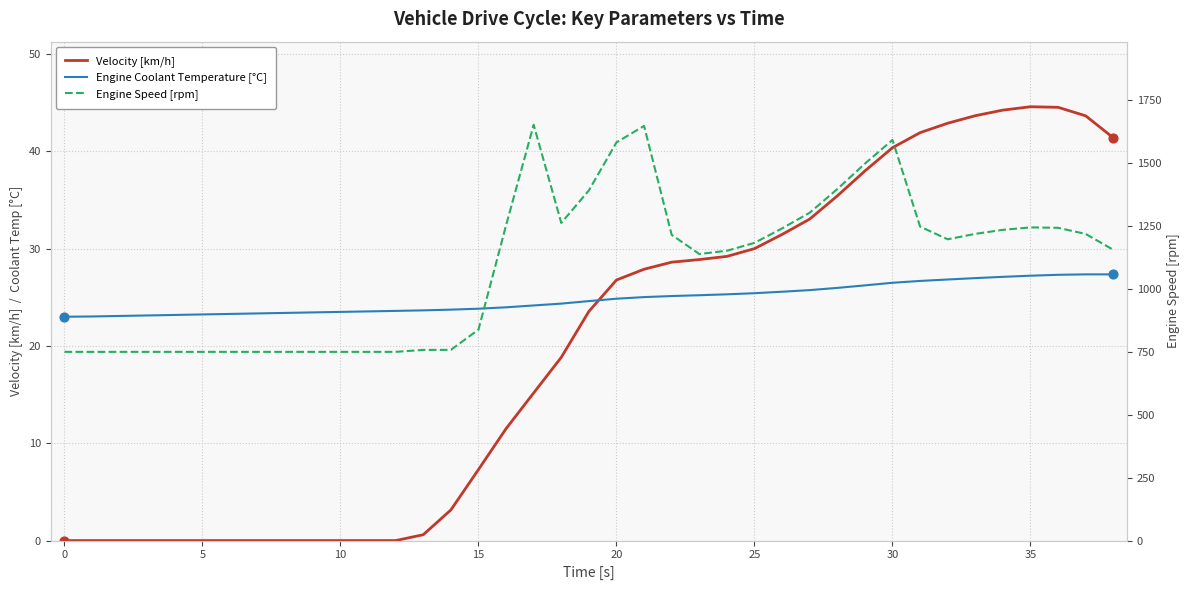

At which category is the sum across all series the highest?

21